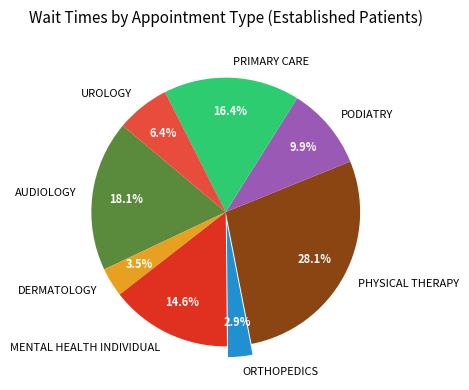

How many segments does this pie chart have?

8